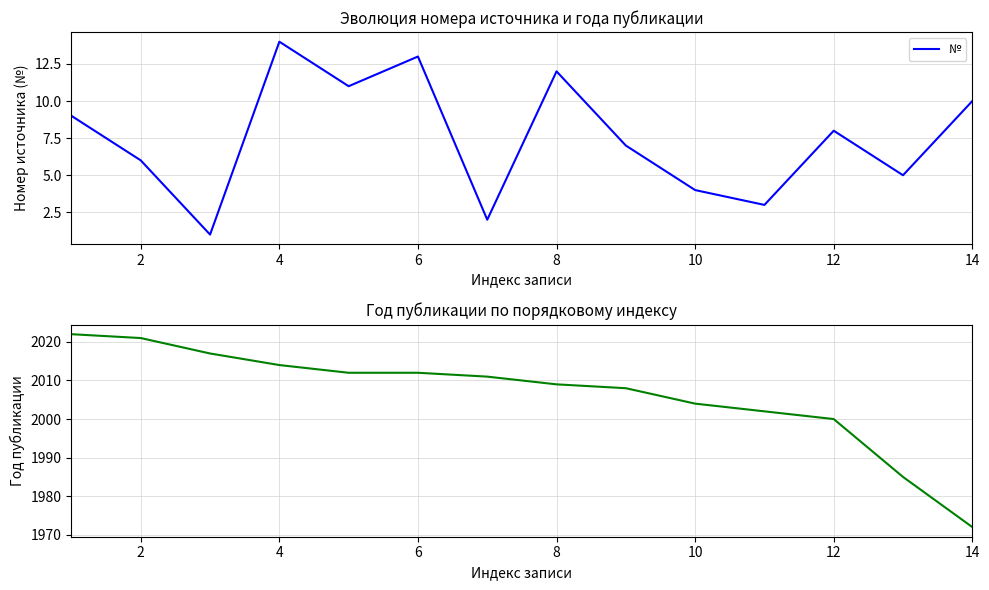

True or false: Год and № intersect in this chart.

False